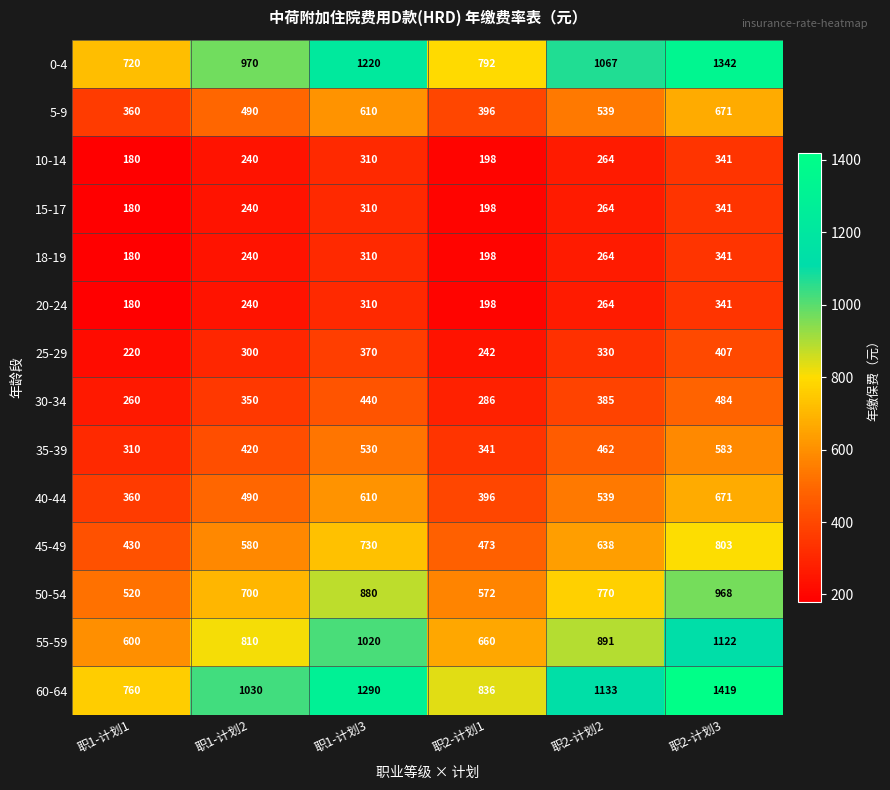

How many values in the 40-44 series are below 539?

3